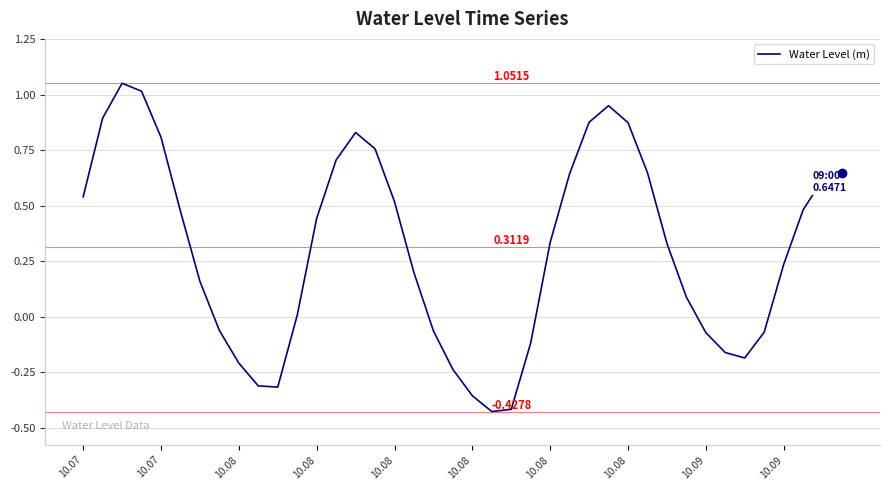

Does the chart display data point markers on the line(s)?

No